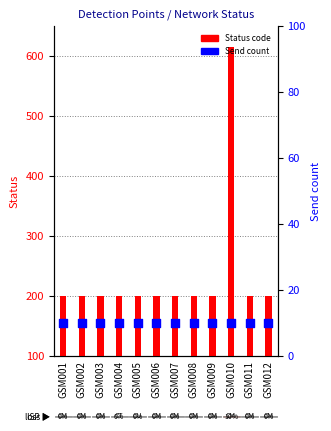

At which category is the sum across all series the highest?

GSM010